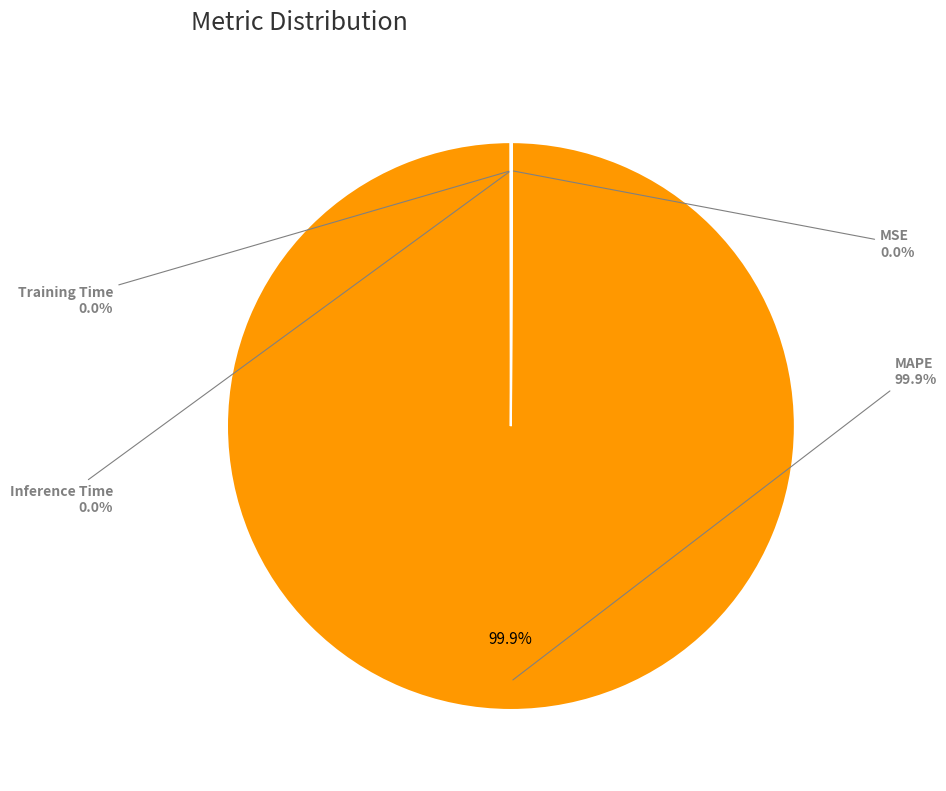

Rank the categories by value from lowest to highest.

Inference Time, Training Time, MSE, MAPE